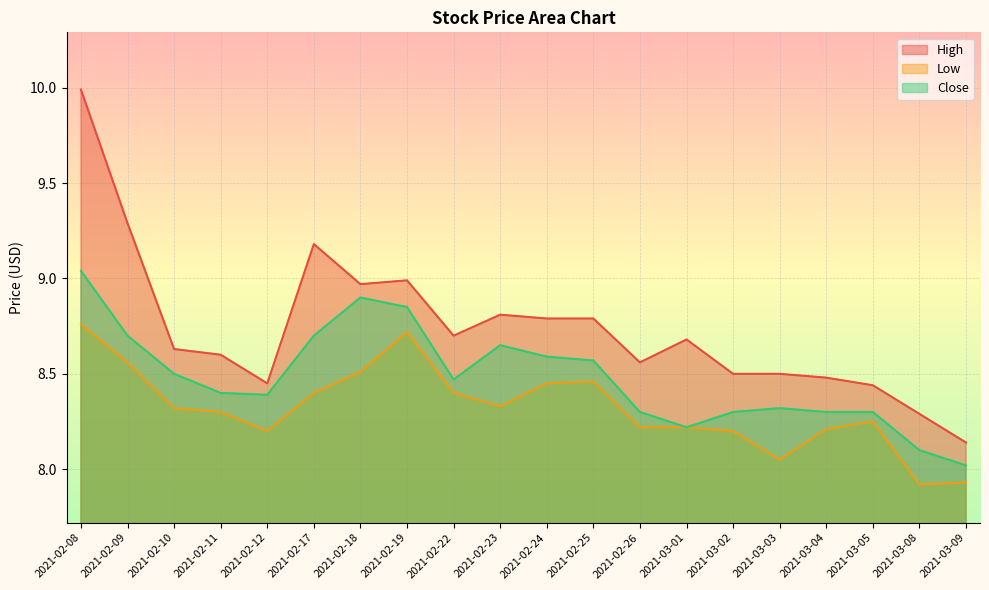

Rank the series by their average value, from lowest to highest.

Low, Close, High